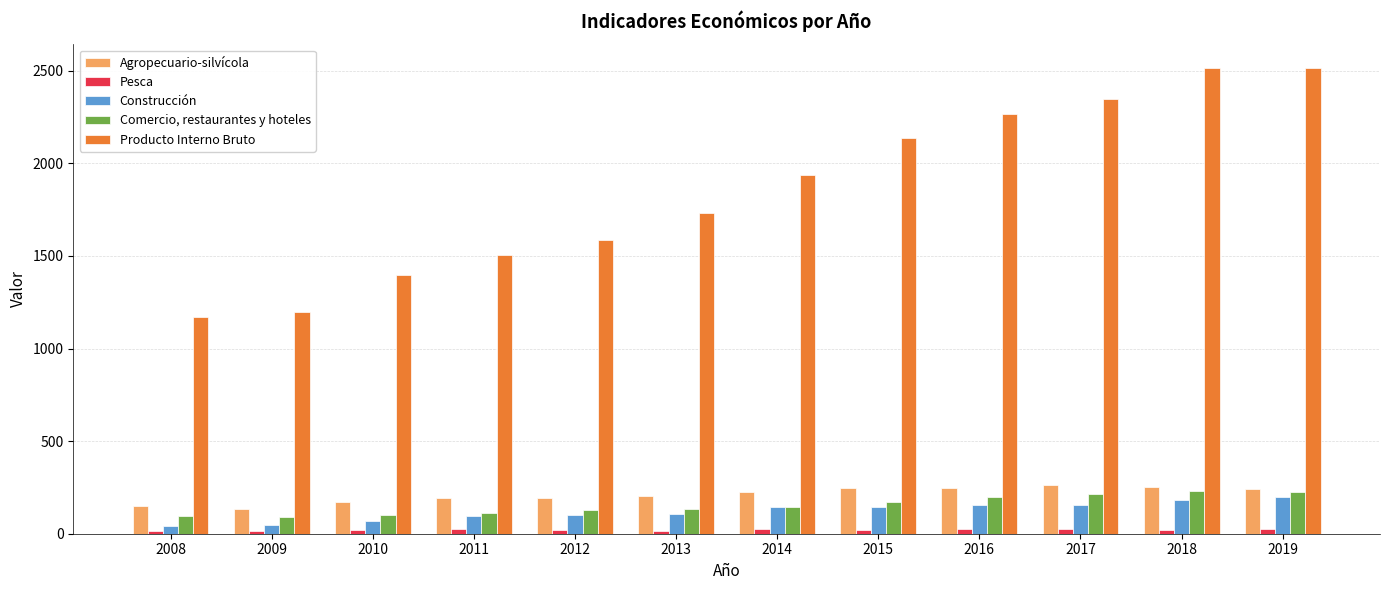

List the series in order of their peak value, highest first.

Producto Interno Bruto, Agropecuario-silvícola, Comercio, restaurantes y hoteles, Construcción, Pesca